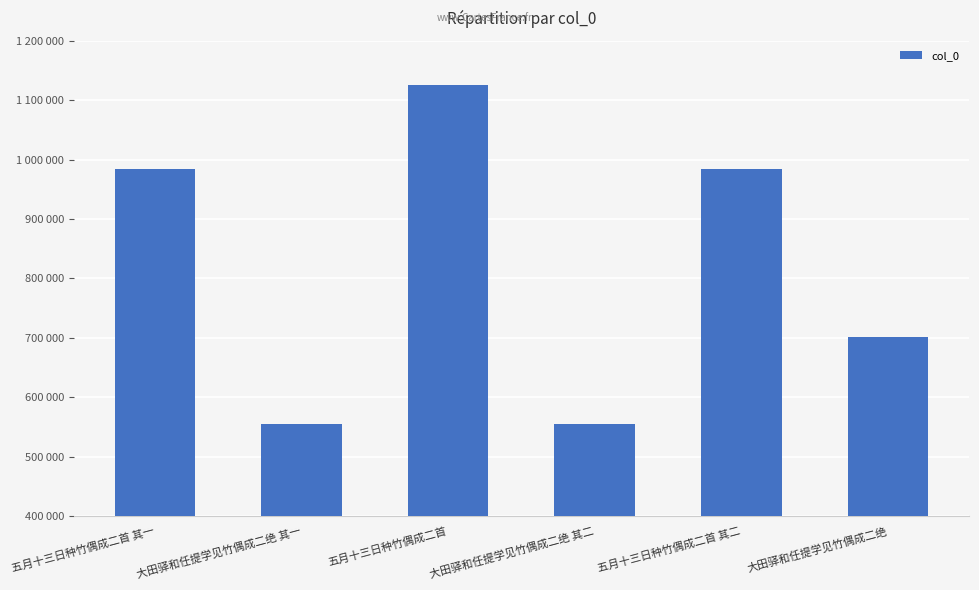

Does the chart contain any negative values?

No